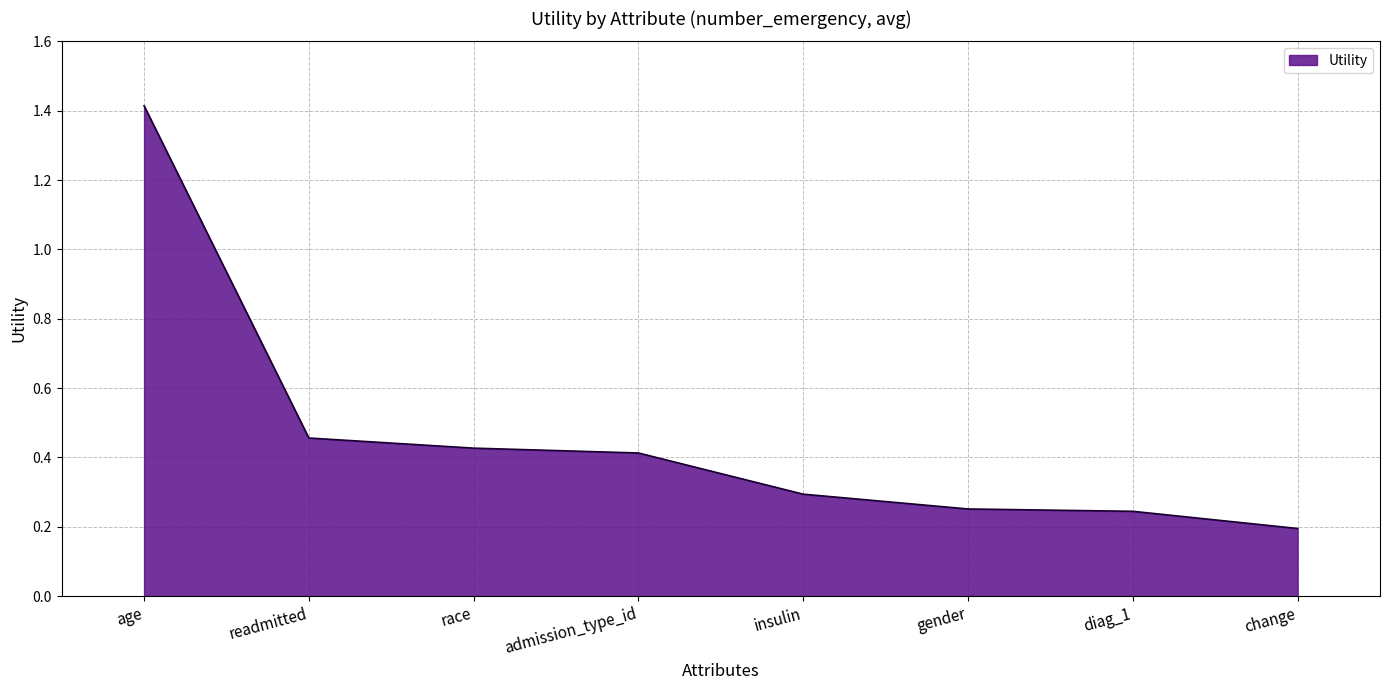

Which label corresponds to the largest value in the chart?

age